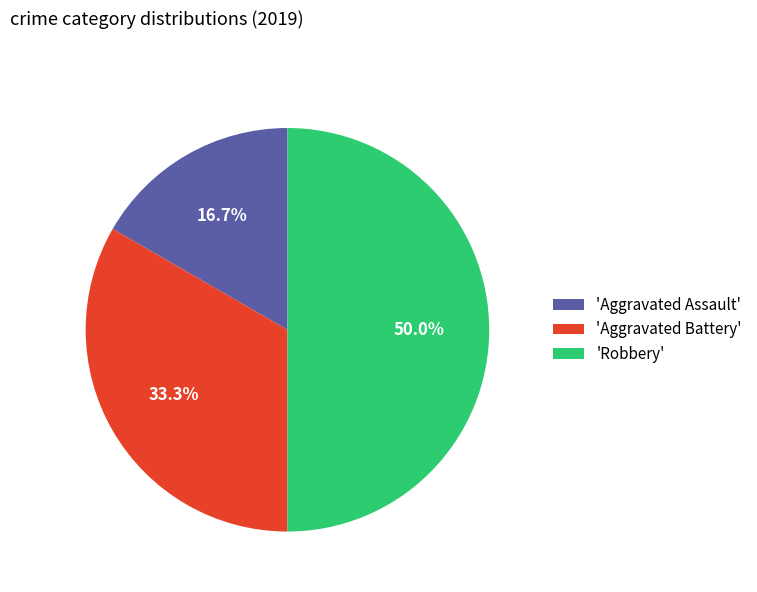

Rank the categories by value from highest to lowest.

'Robbery', 'Aggravated Battery', 'Aggravated Assault'